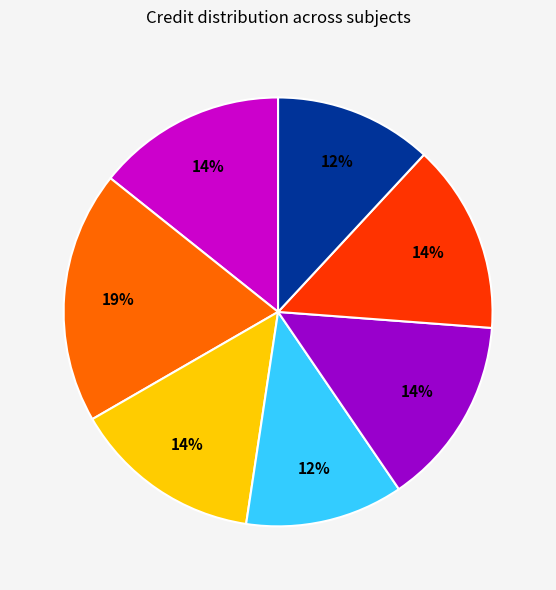

Does any single category account for the majority?

No